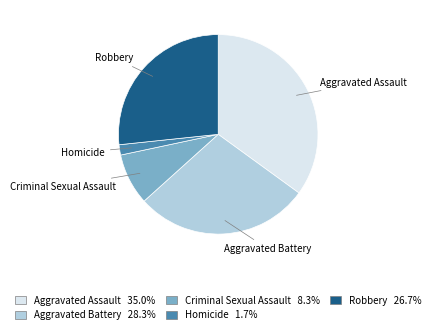

Approximately how many times larger is the value at Criminal Sexual Assault compared to Homicide?

5.0